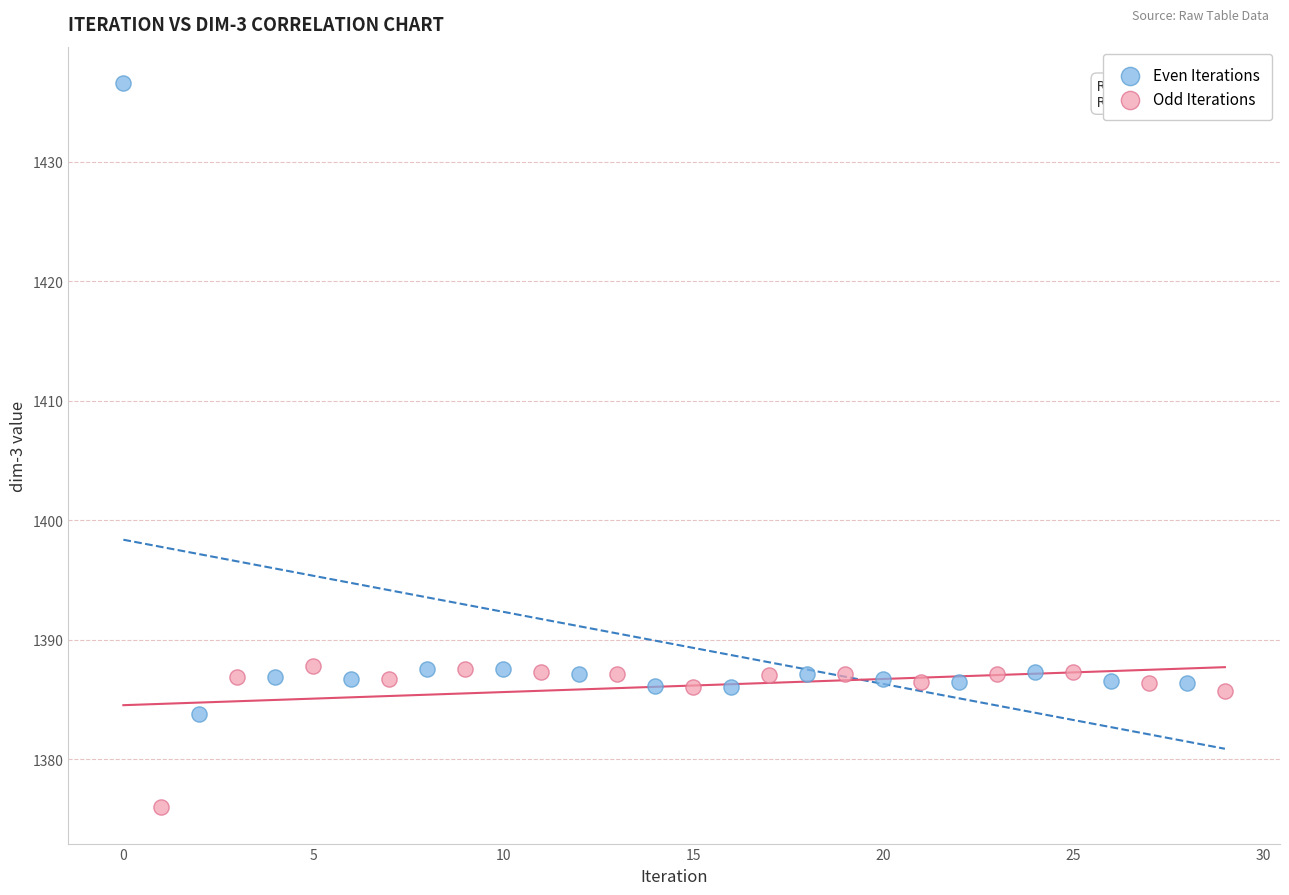

Which series contains the lowest Y value?

Odd Iterations